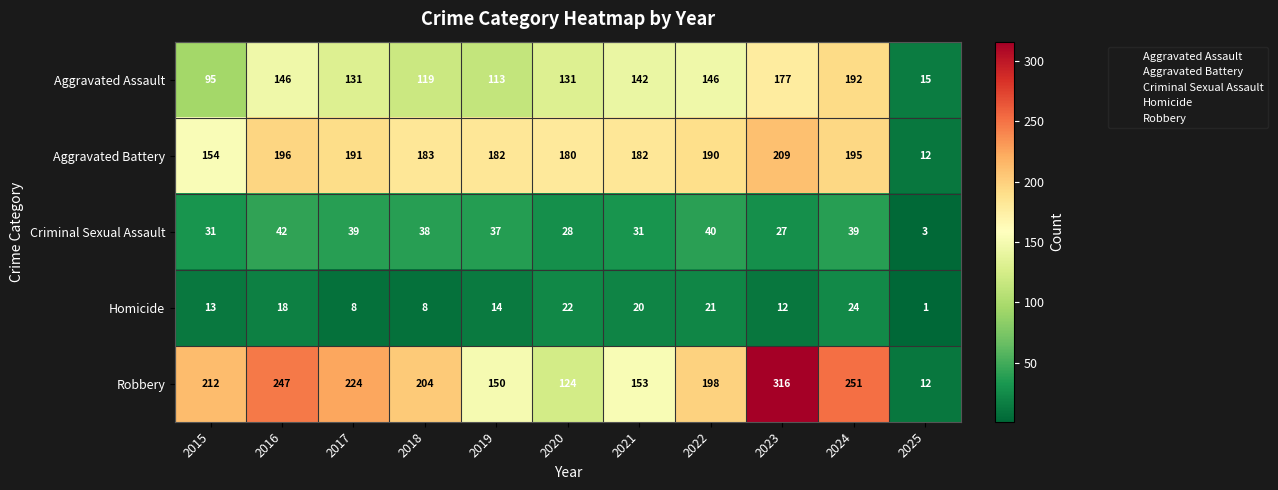

At which label is Aggravated Battery closest to 110?

2015